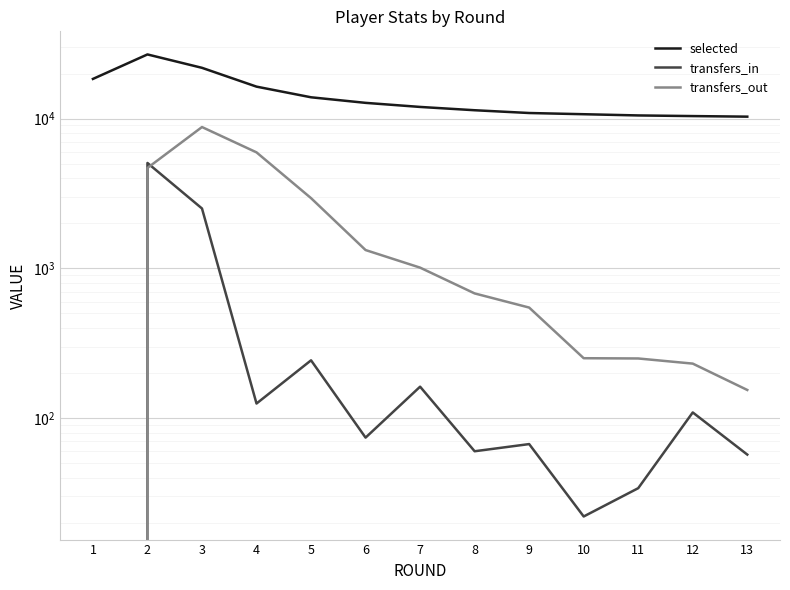

What is the sum of the selected values at 3 and 10?

32558